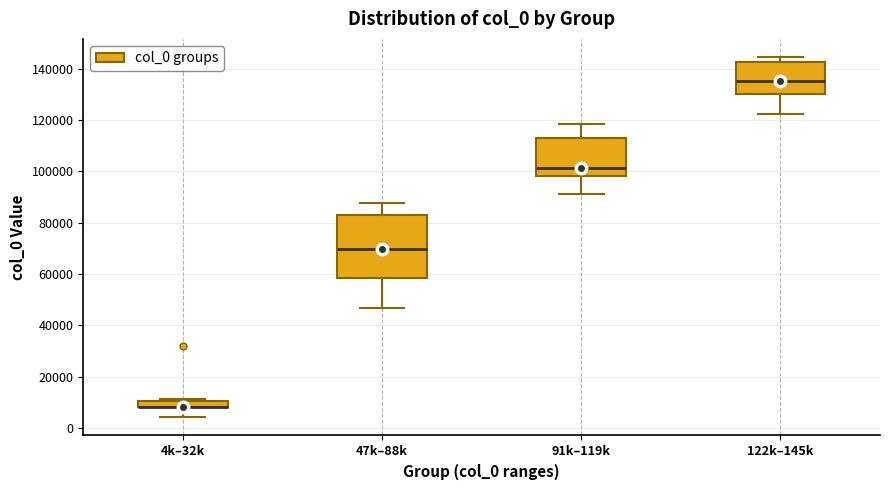

Which box is the tallest, from its lower edge to its upper edge?

47k–88k